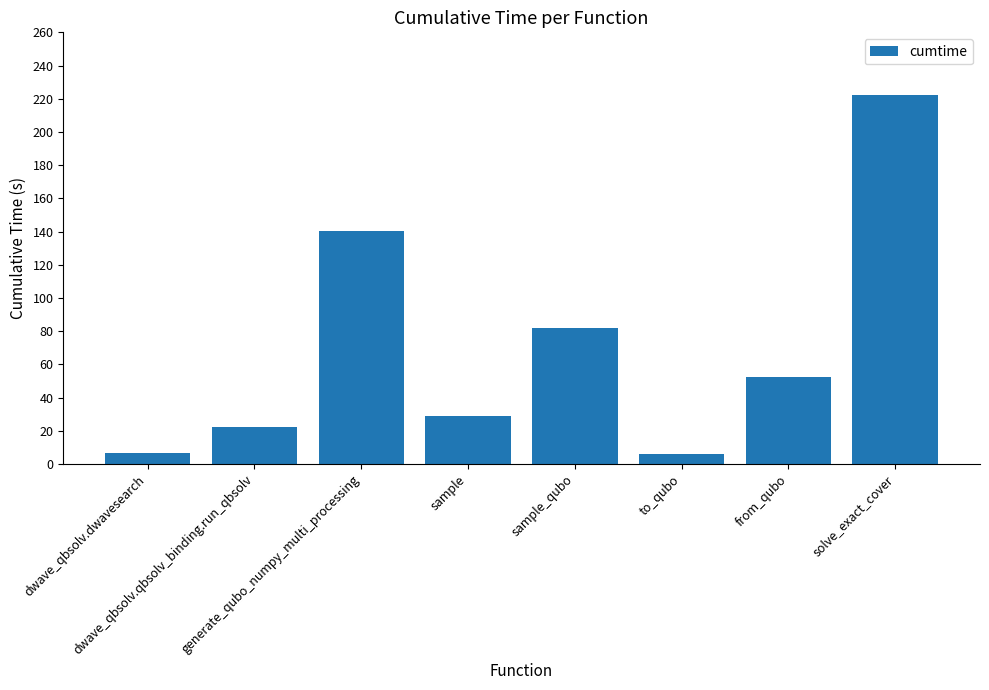

What is the difference between the maximum and second lowest values?

215.4